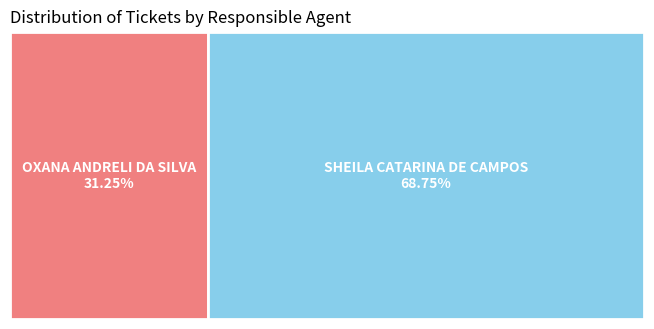

Approximately how many times larger is the value at OXANA ANDRELI DA SILVA compared to SHEILA CATARINA DE CAMPOS?

0.5